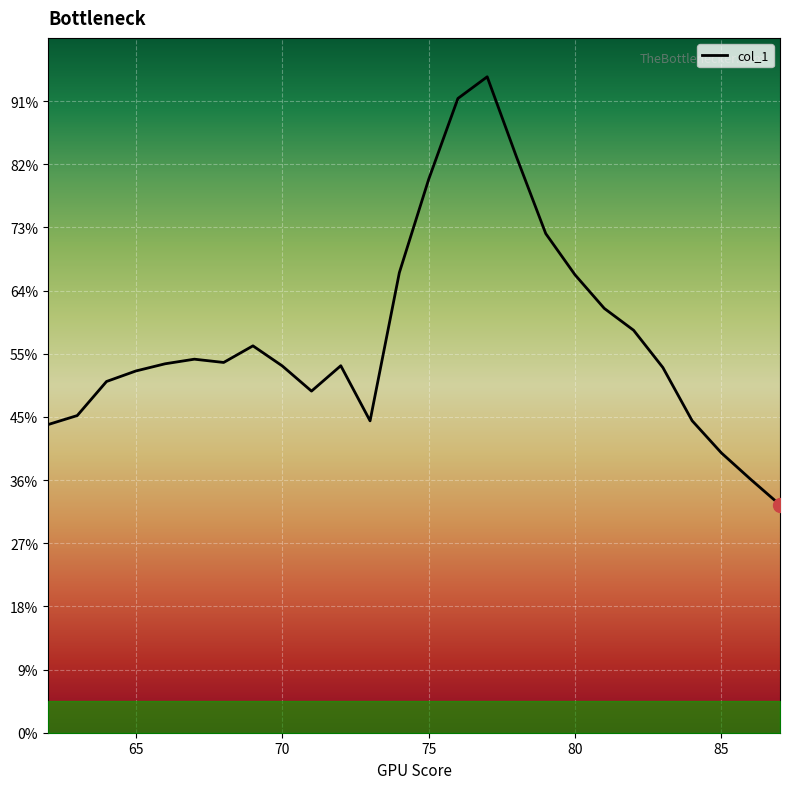

Does the chart have visible grid lines?

Yes